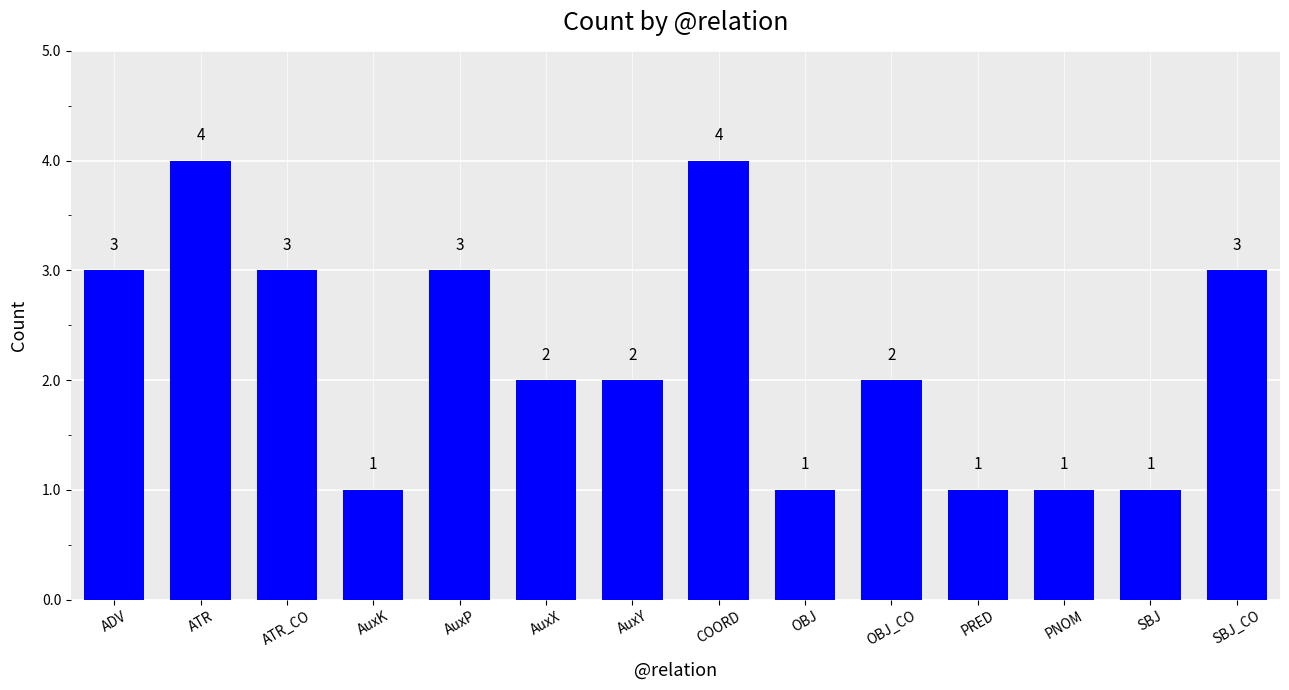

Reading left to right, extract all data points from this chart.

ADV=3	ATR=4	ATR_CO=3	AuxK=1	AuxP=3	AuxX=2	AuxY=2	COORD=4	OBJ=1	OBJ_CO=2	PRED=1	PNOM=1	SBJ=1	SBJ_CO=3